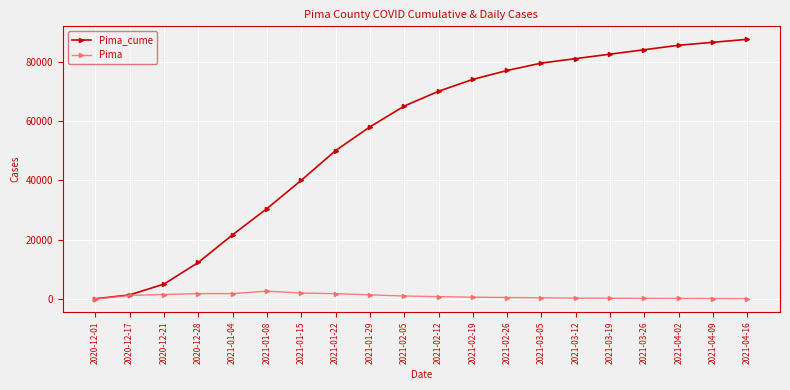

Is the value of Pima_cume at 2021-03-12 greater than the value of Pima at 2021-03-26?

Yes